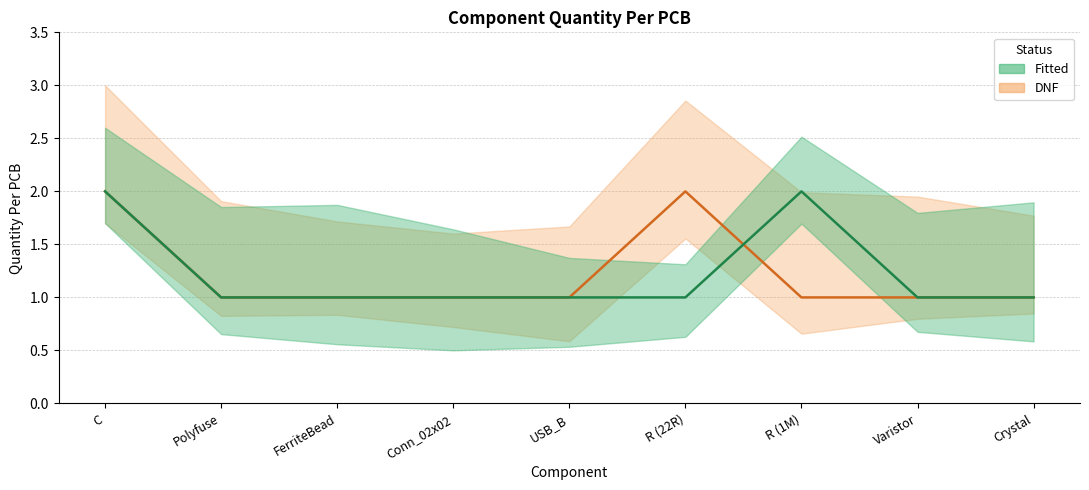

How many values in the DNF series exceed 1?

2